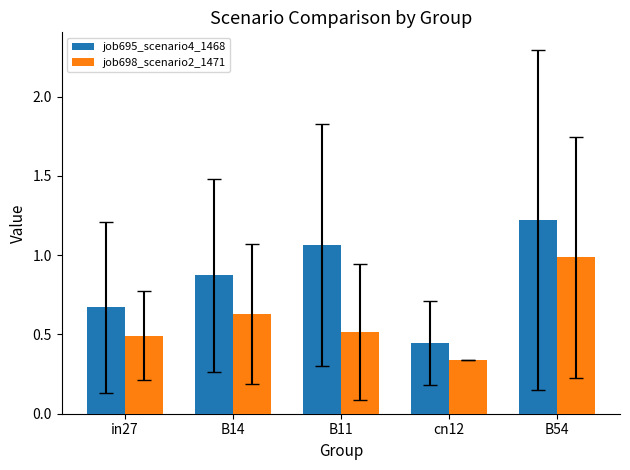

Rank the series by their maximum value, from lowest to highest.

job698_scenario2_1471, job695_scenario4_1468